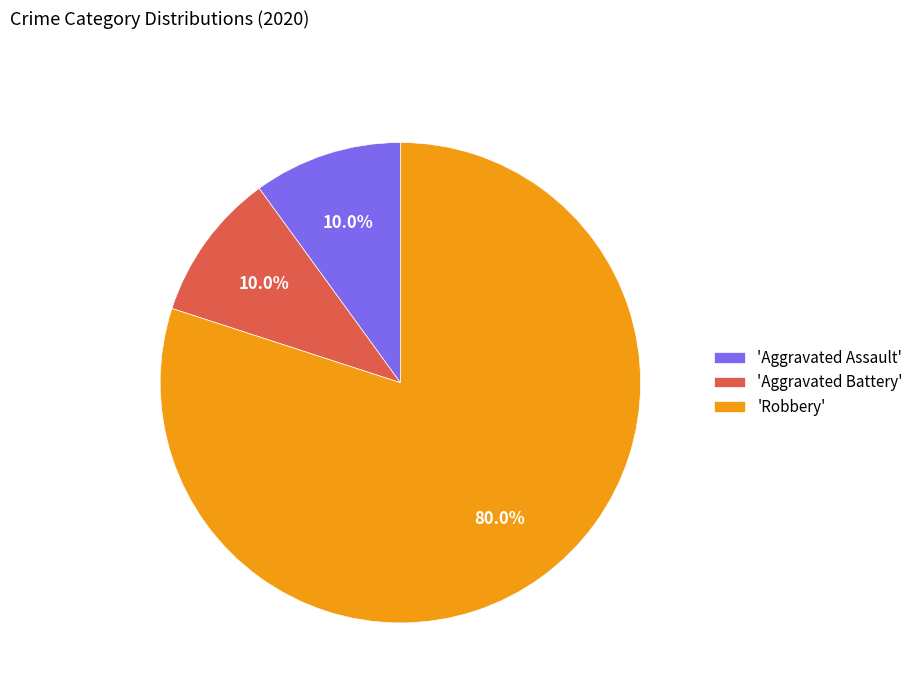

To the nearest percent, what is the average slice percentage?

33%